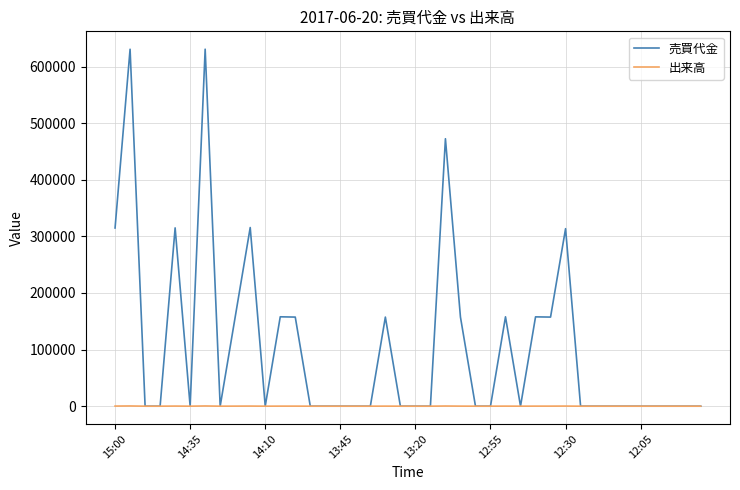

What is the highest value of the 出来高 series?

400